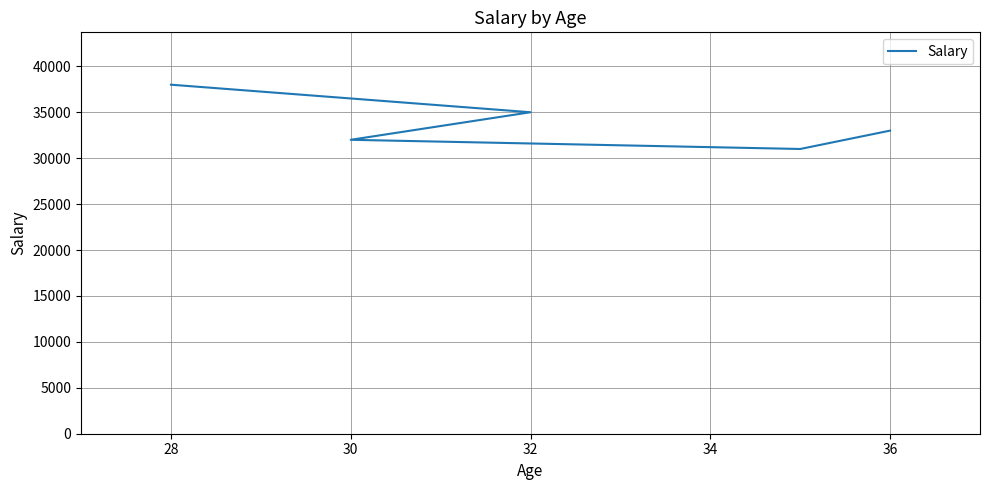

How many values are between 32000 and 35000?

3